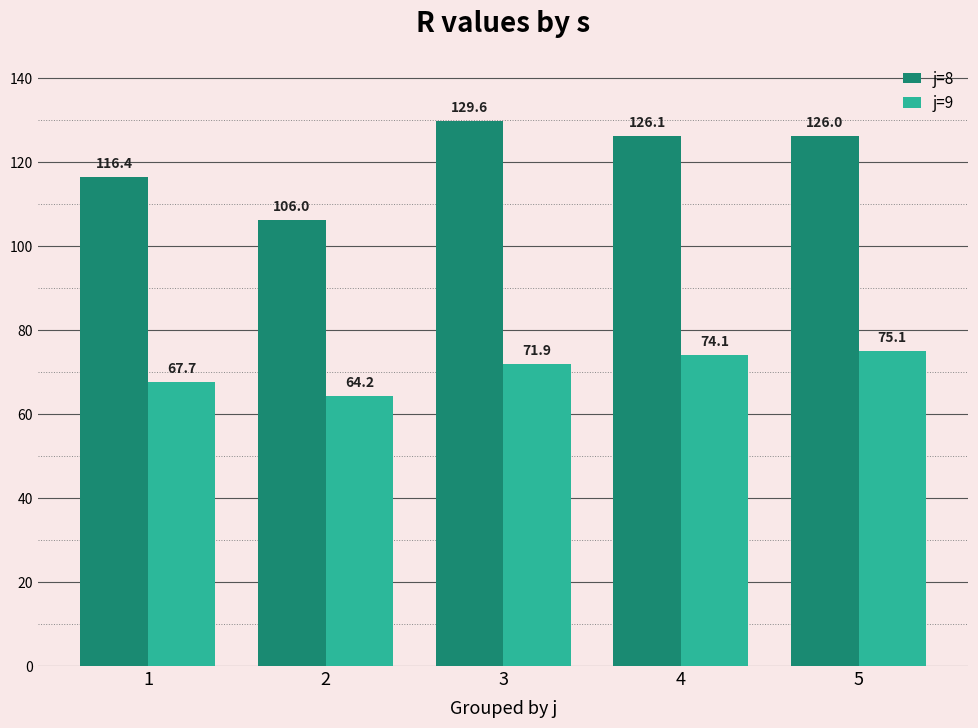

Reading right to left, what are all the values shown in this chart?

j=8: 5=126.0	4=126.1	3=129.6	2=106.0	1=116.4
j=9: 5=75.1	4=74.1	3=71.9	2=64.2	1=67.7